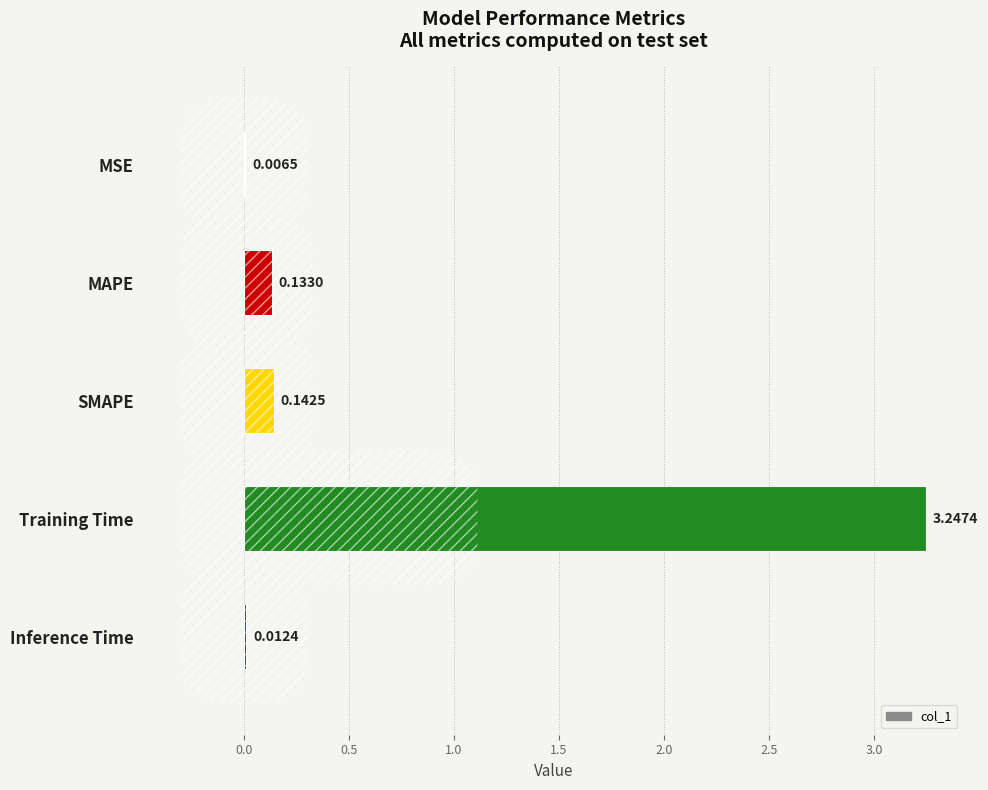

At which label is the value closest to 1?

SMAPE